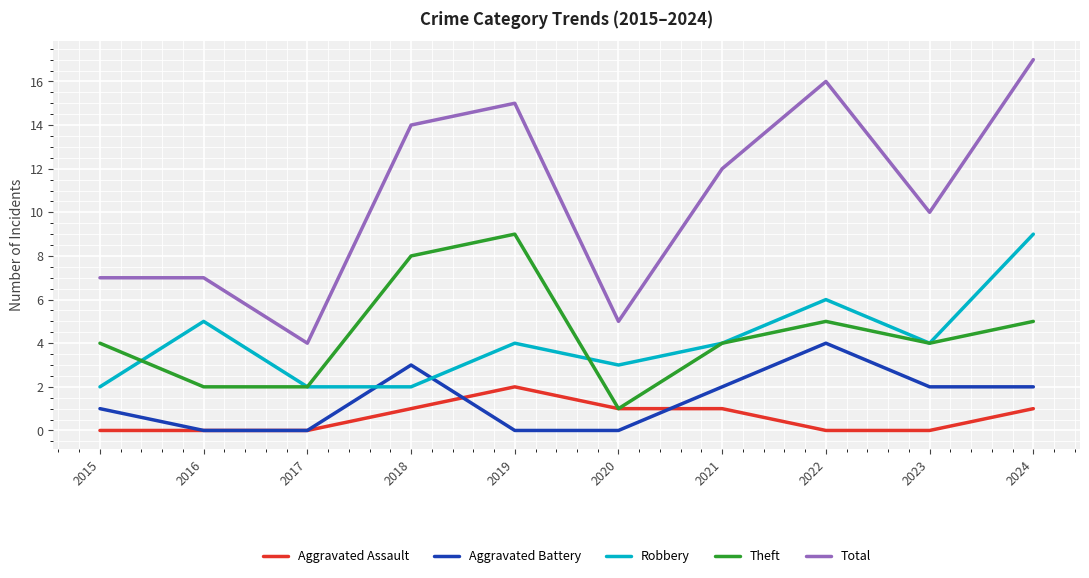

Which series has the largest total across all categories?

Total